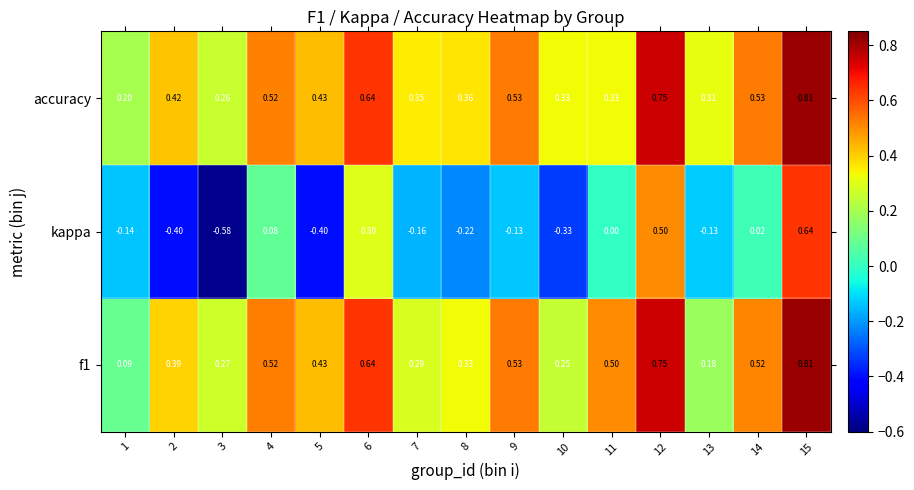

Is the value of f1 at 10 greater than the value of accuracy at 10?

No